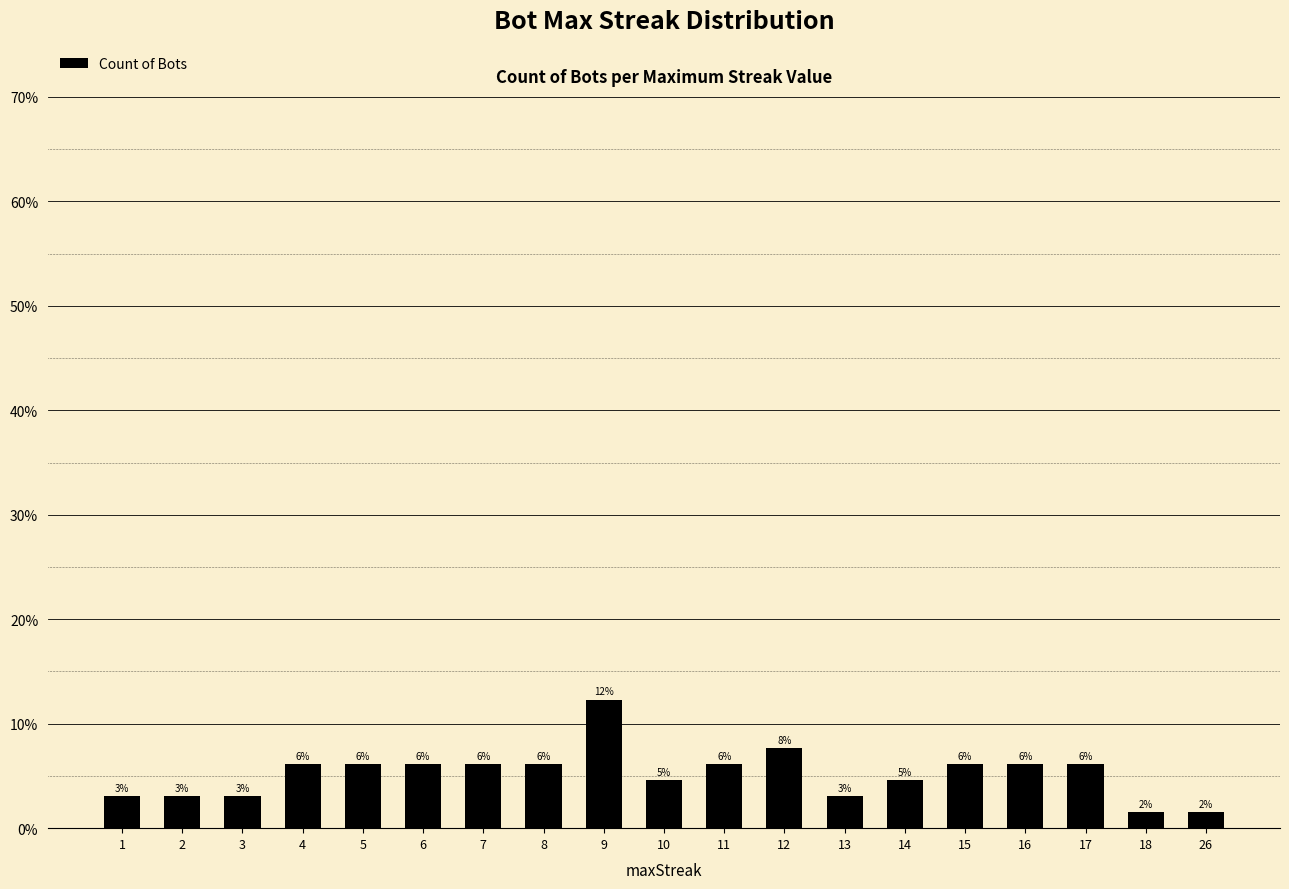

Which category has the lowest value across all series?

18